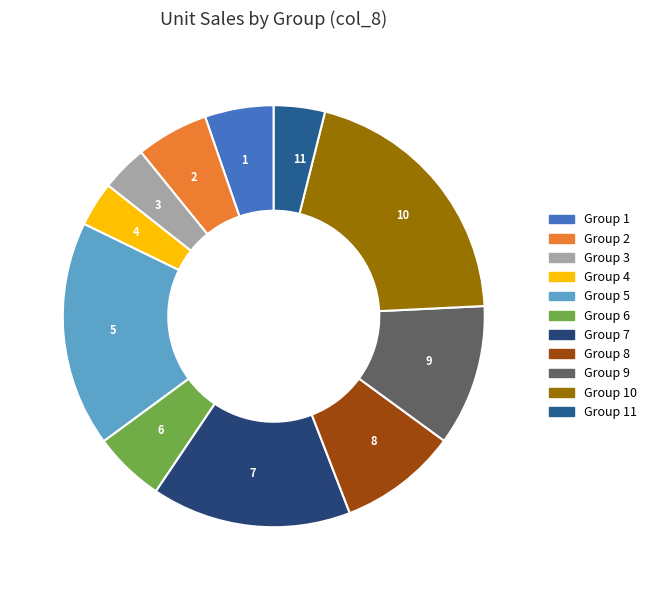

True or false: 10 accounts for 33% of the total.

False